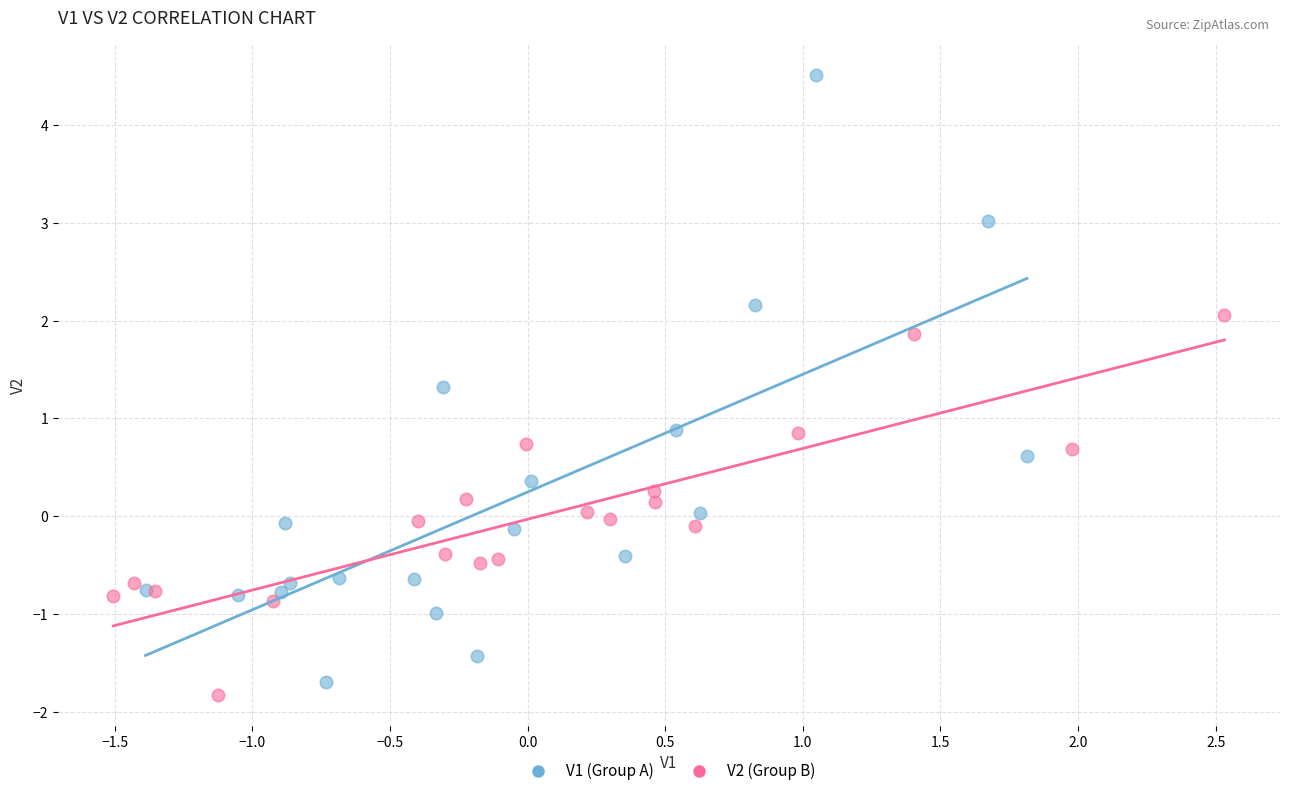

Which series contains the highest Y value?

V1 (Group A)